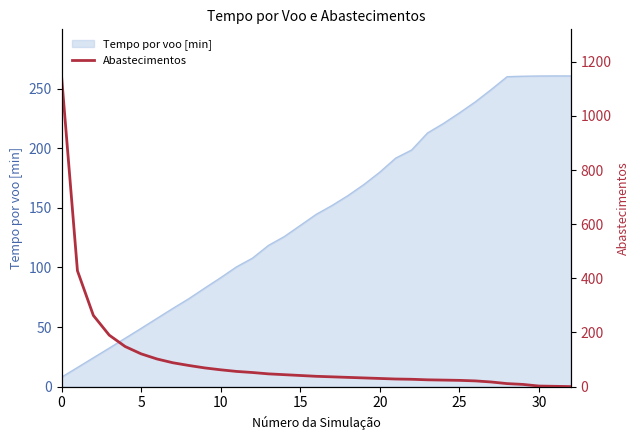

What is the difference between the maximum and minimum values?

1148